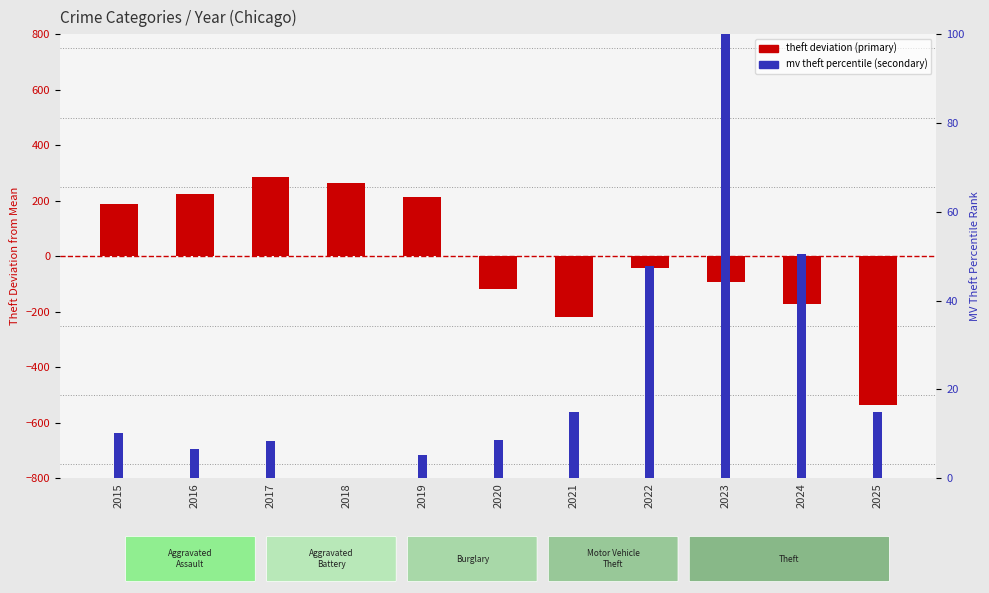

What are all the series names shown in the legend?

theft deviation, mv theft percentile